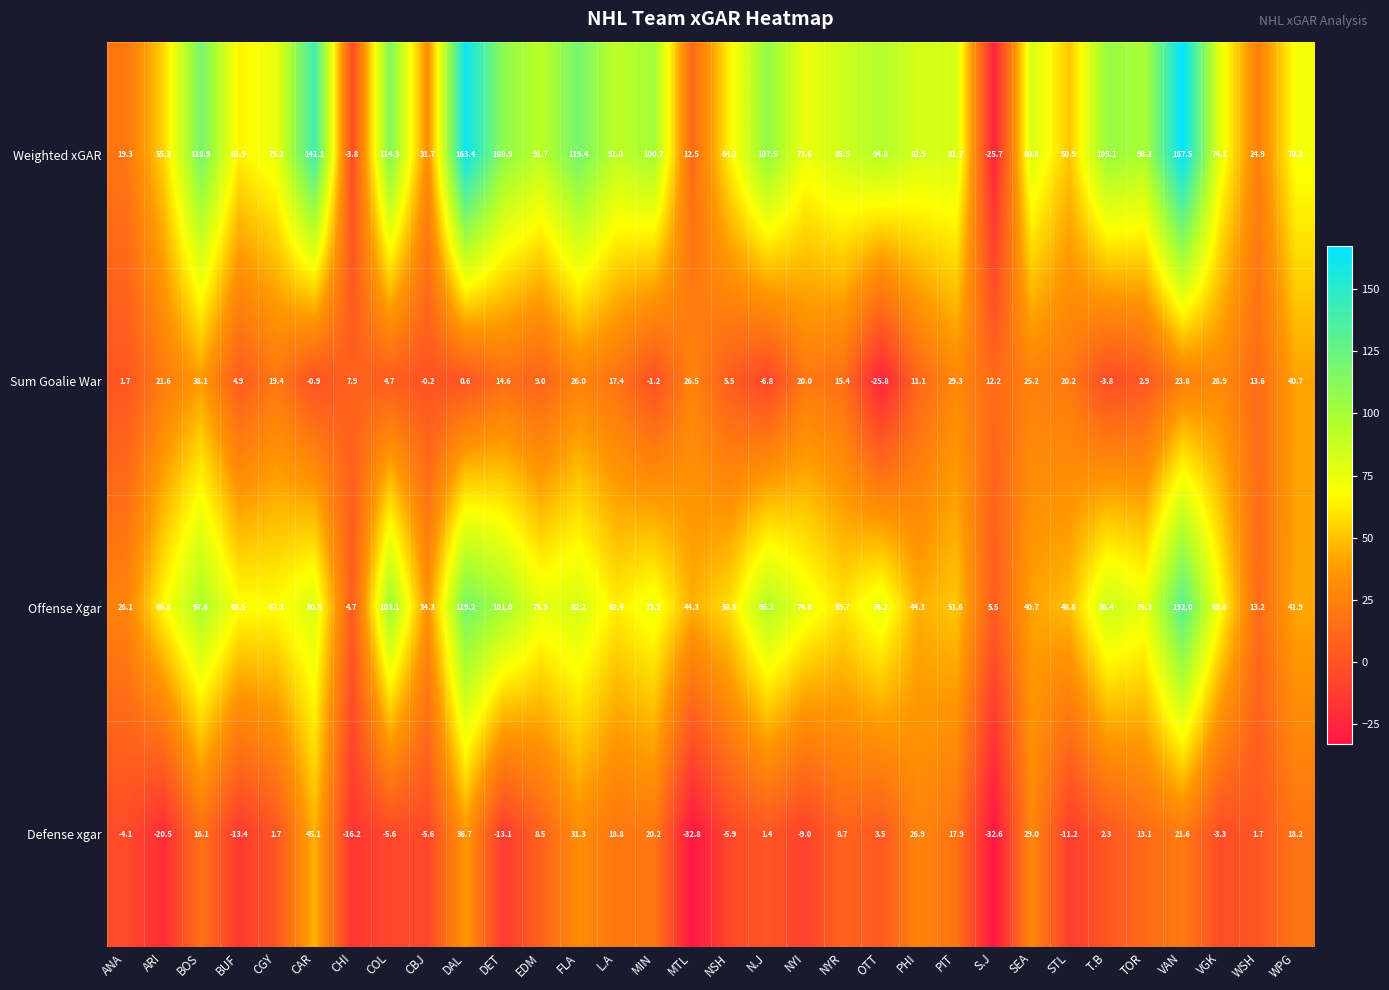

What is the total value across all series at BUF?

123.9